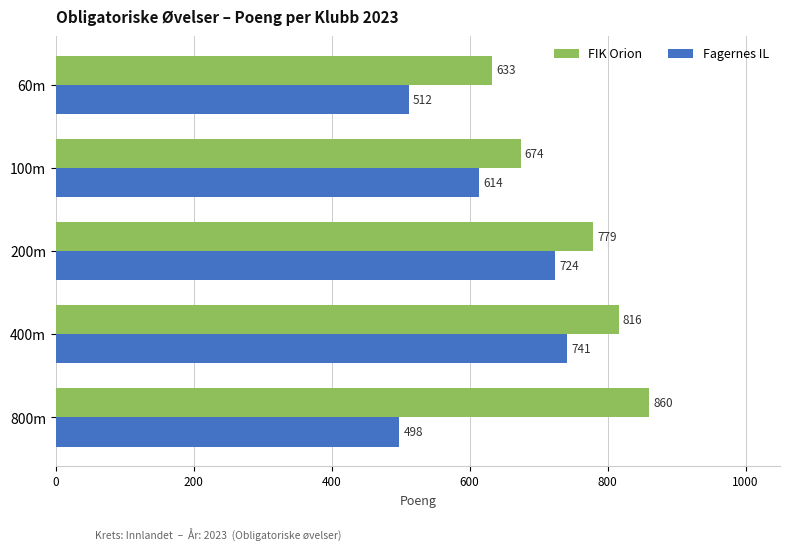

How many series are shown in this chart?

2